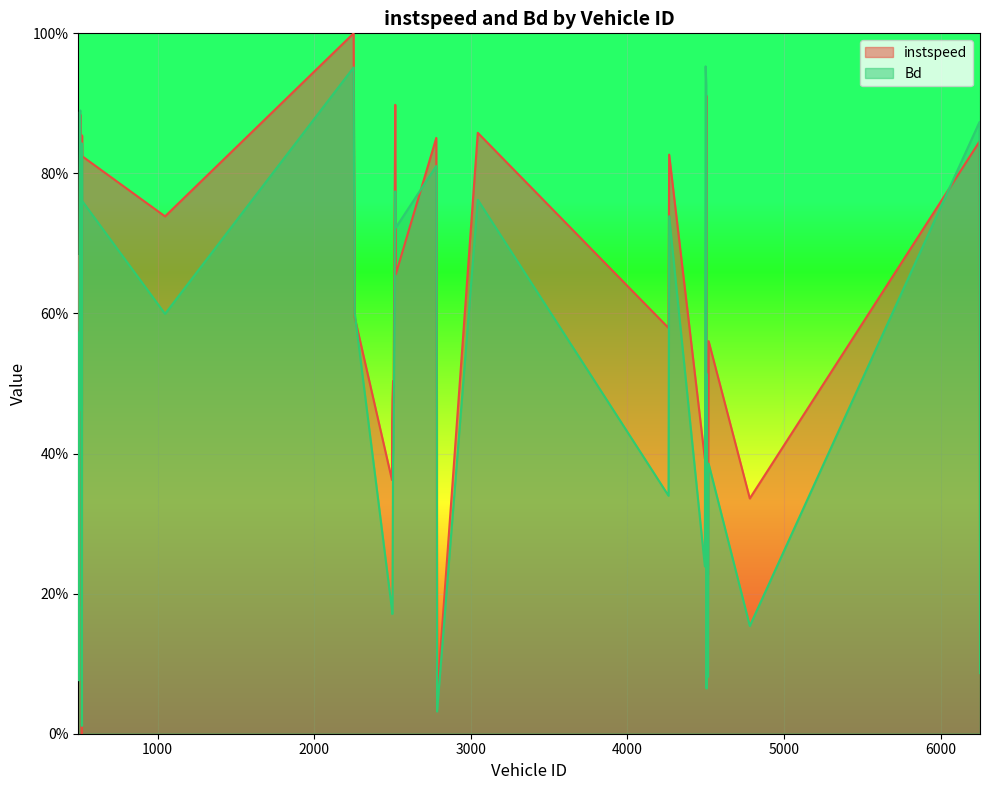

Between 510.0 and 2785.0, which is larger?

510.0